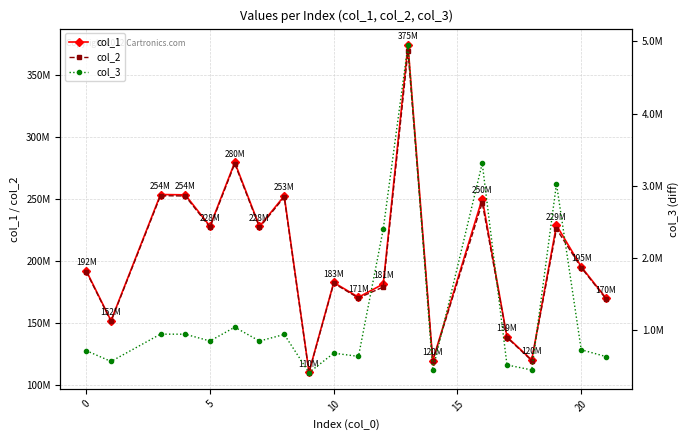

True or false: col_1 and col_3 cross at least once.

False